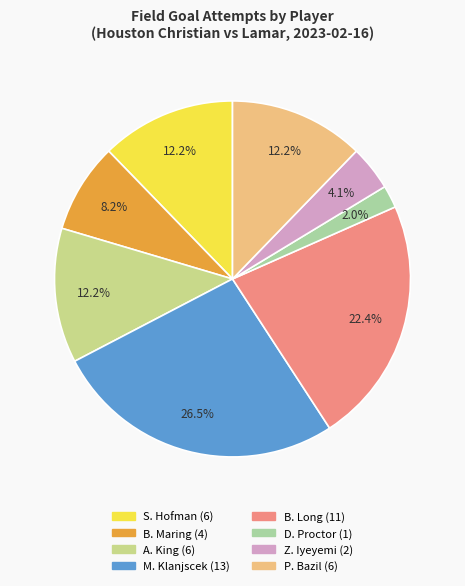

True or false: Z. Iyeyemi accounts for 4% of the total.

True